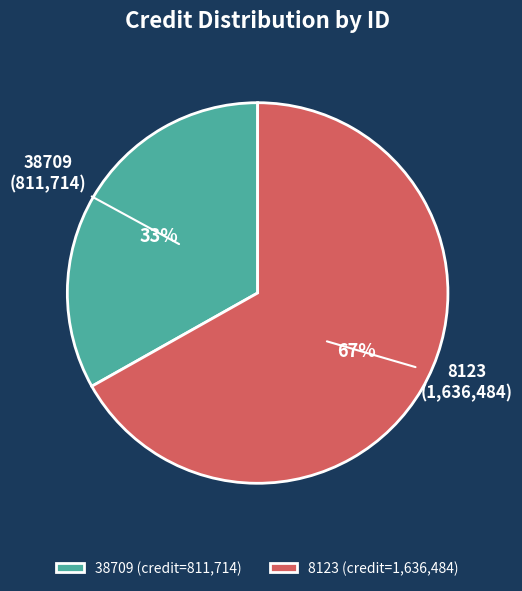

Approximately how many times larger is the value at 8123 compared to 38709?

2.0